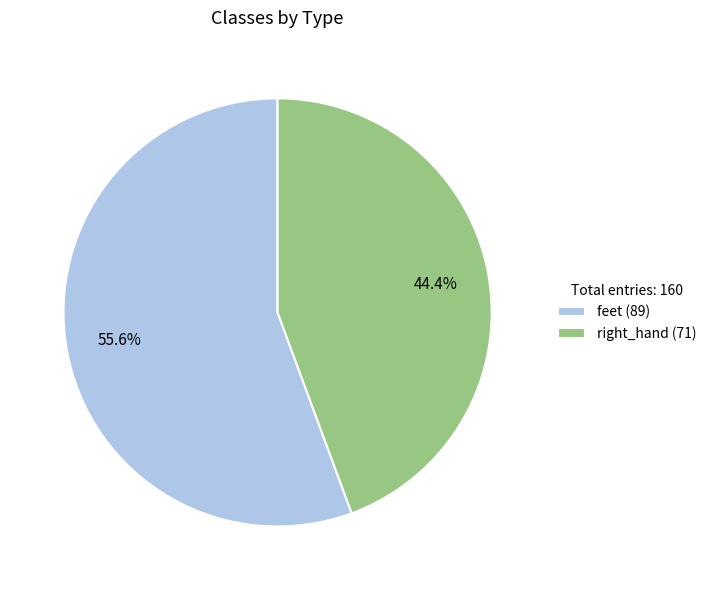

To the nearest percent, what is the average slice percentage?

50%